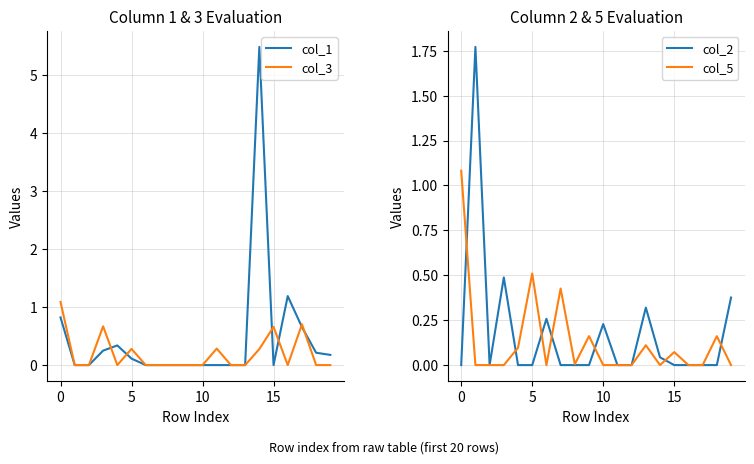

Reading right to left, extract all data points from this chart.

col_1: 0.2	0.2	0.7	1.2	0.0	5.5	0.0	0.0	0.0	0.0	0.0	0.0	0.0	0.0	0.1	0.3	0.2	0.0	0.0	0.8
col_3: 0.0	0.0	0.7	0.0	0.7	0.3	0.0	0.0	0.3	0.0	0.0	0.0	0.0	0.0	0.3	0.0	0.7	0.0	0.0	1.1
col_2: 0.4	0.0	0.0	0.0	0.0	0.0	0.3	0.0	0.0	0.2	0.0	0.0	0.0	0.3	0.0	0.0	0.5	0.0	1.8	0.0
col_5: 0.0	0.2	0.0	0.0	0.1	0.0	0.1	0.0	0.0	0.0	0.2	0.0	0.4	0.0	0.5	0.1	0.0	0.0	0.0	1.1